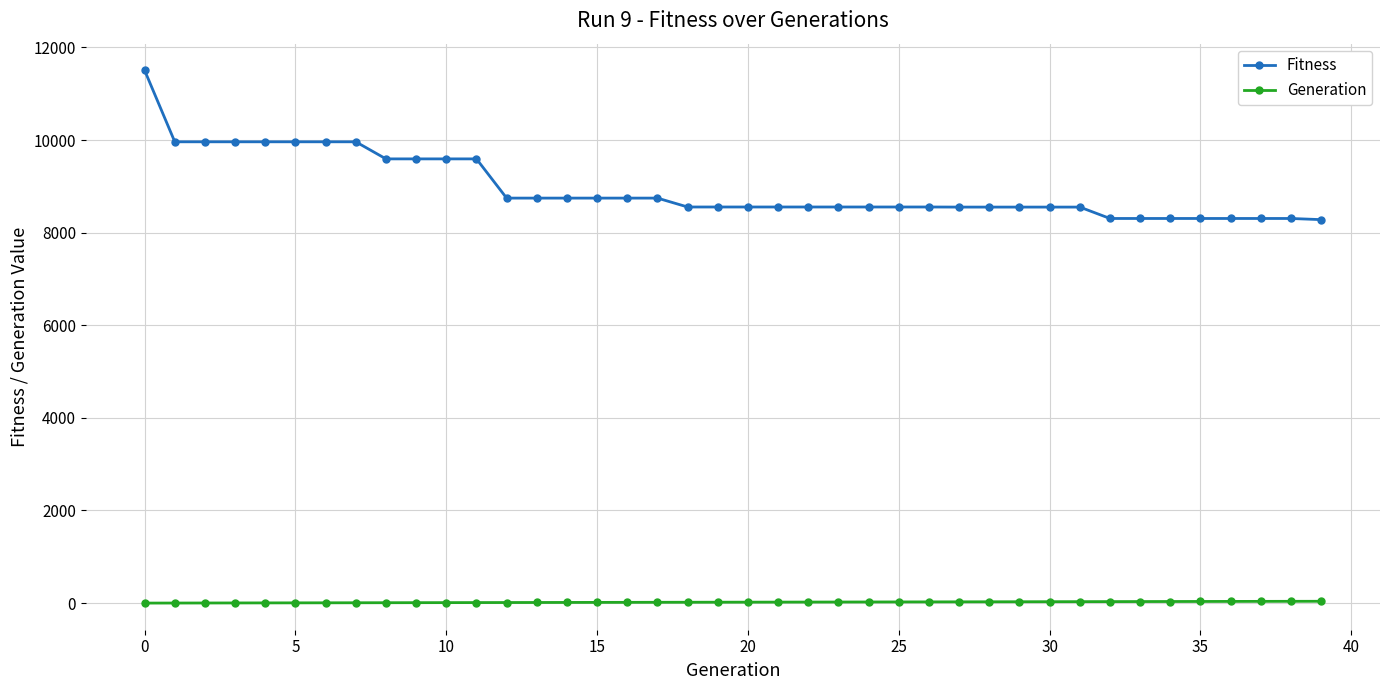

How many data points does each series have?

40